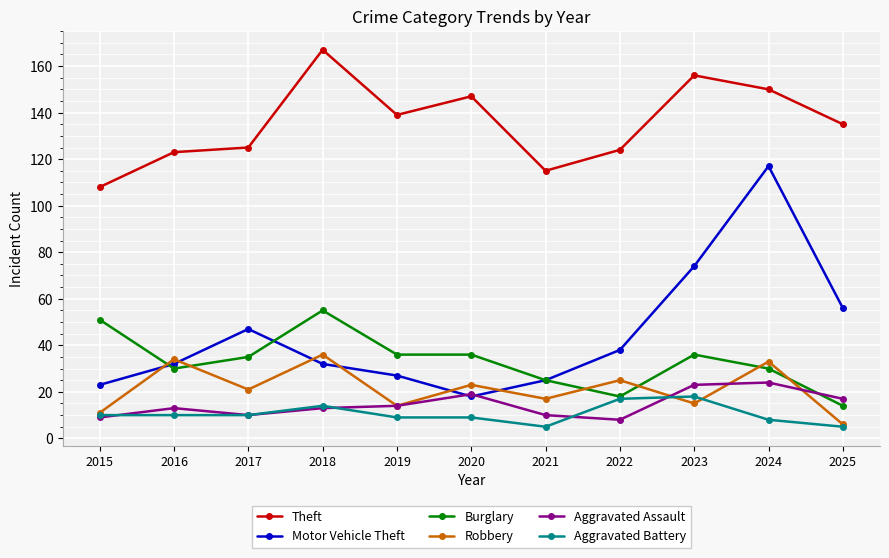

Reading right to left, list all the values displayed in this chart.

Theft: 135	150	156	124	115	147	139	167	125	123	108
Motor Vehicle Theft: 56	117	74	38	25	18	27	32	47	32	23
Burglary: 14	30	36	18	25	36	36	55	35	30	51
Robbery: 6	33	15	25	17	23	14	36	21	34	11
Aggravated Assault: 17	24	23	8	10	19	14	13	10	13	9
Aggravated Battery: 5	8	18	17	5	9	9	14	10	10	10